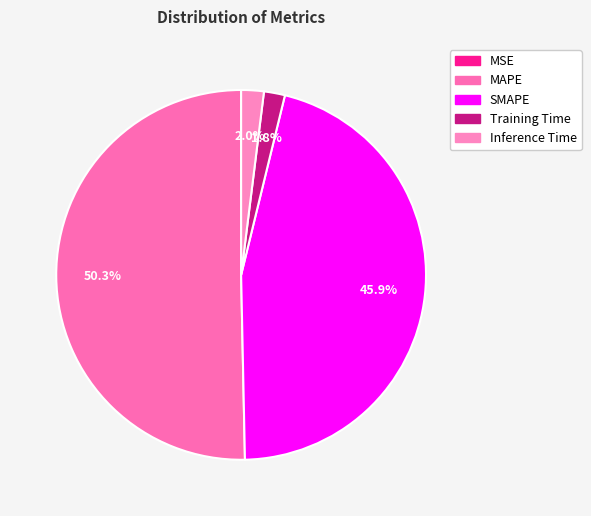

What is the smallest slice in the pie chart?

MSE